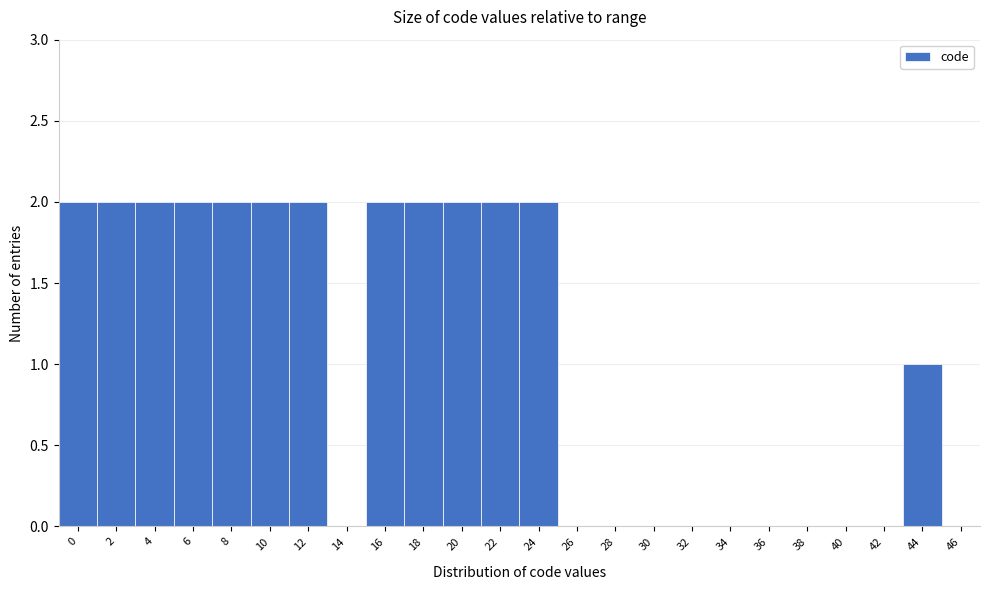

Reading left to right, transcribe all the data shown in this chart.

0=2	2=2	4=2	6=2	8=2	10=2	12=2	14=0	16=2	18=2	20=2	22=2	24=2	26=0	28=0	30=0	32=0	34=0	36=0	38=0	40=0	42=0	44=1	46=0